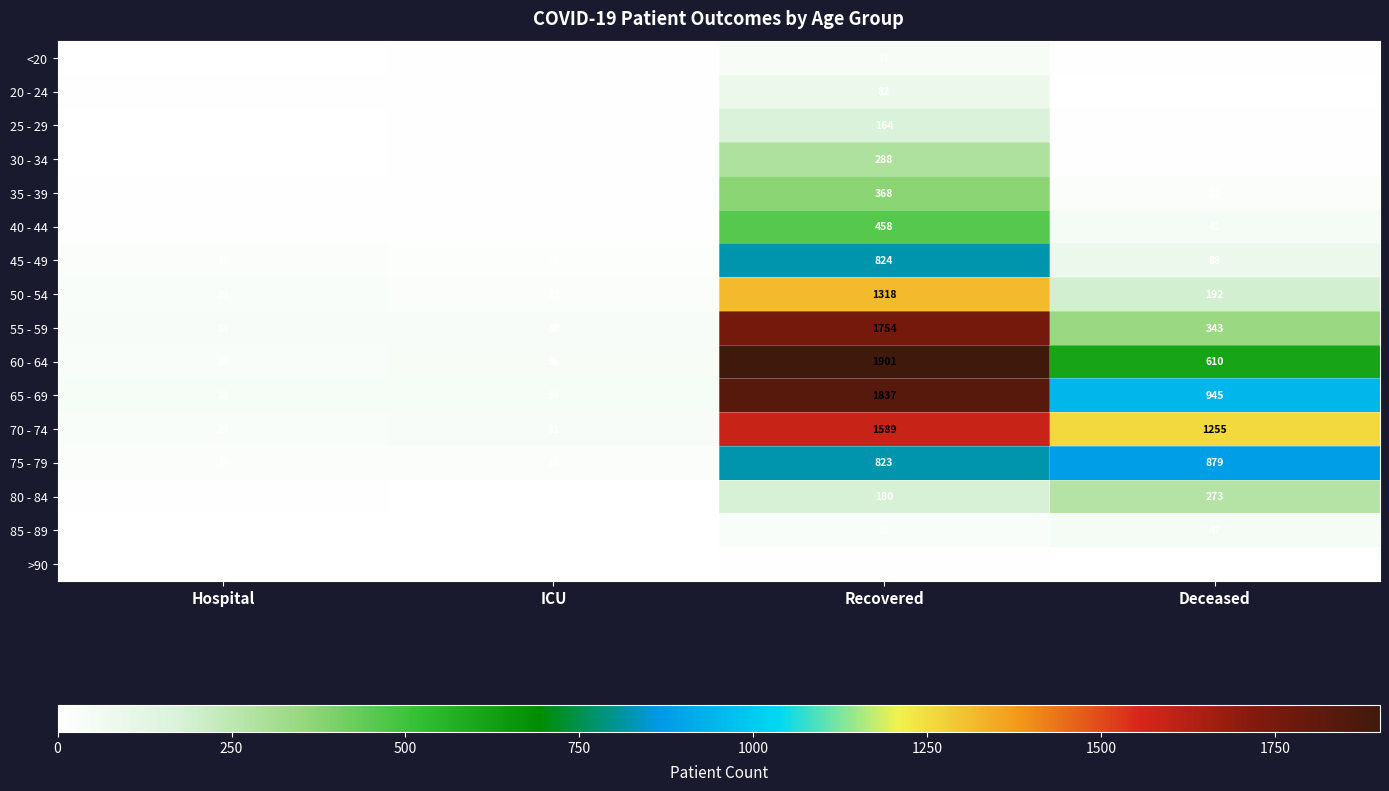

What is the total value across all series at Hospital?

232